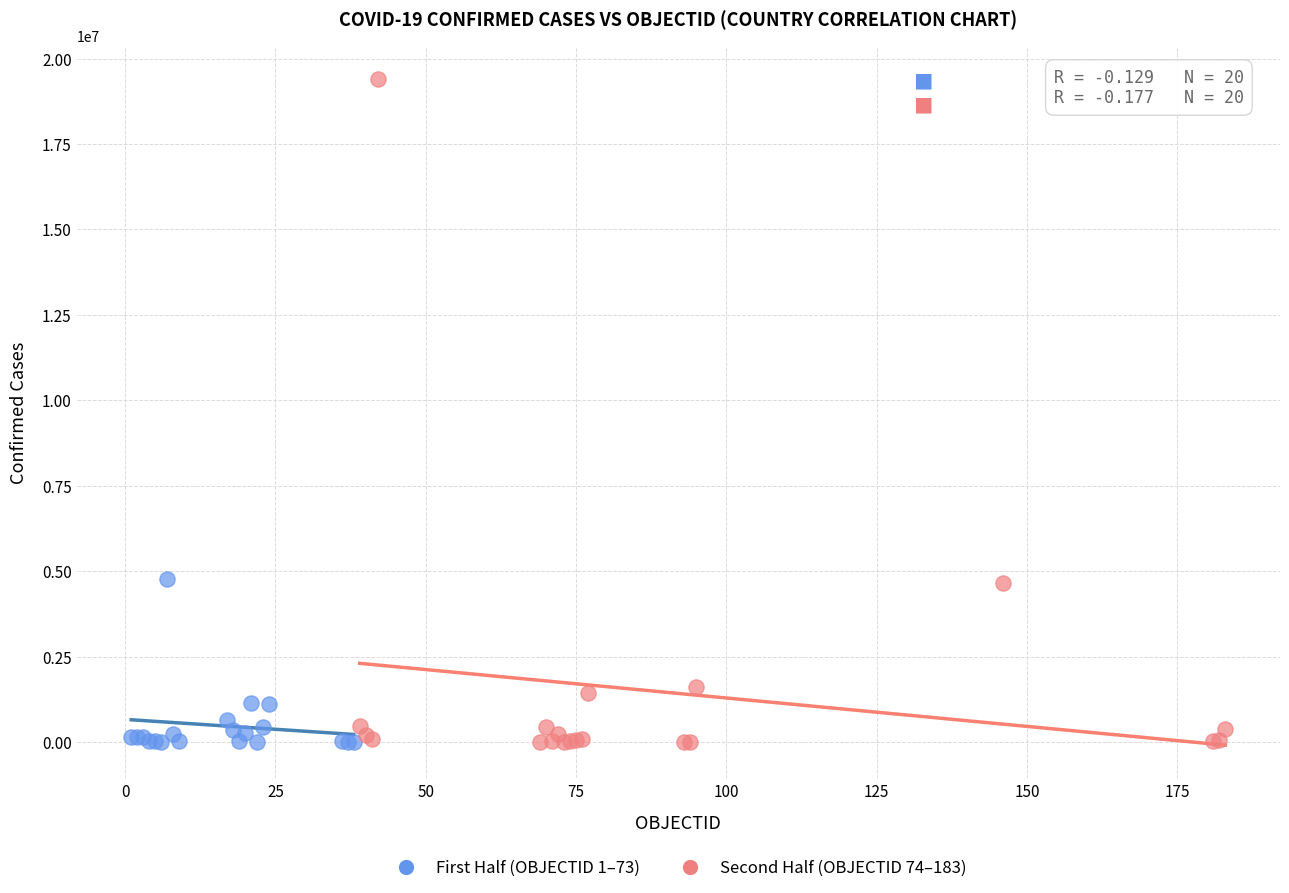

Which series has the widest spread of Y values?

Second Half (OBJECTID 74–183)